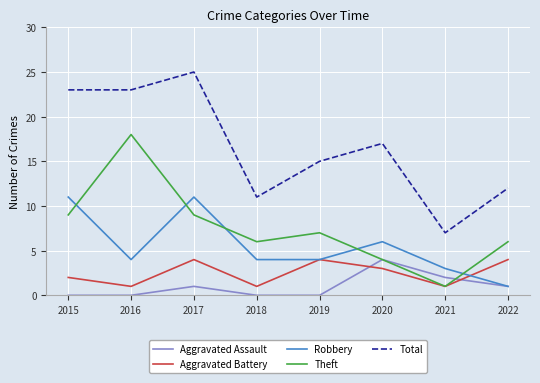

Between 2019 and 2021, which series saw the biggest shift?

Total